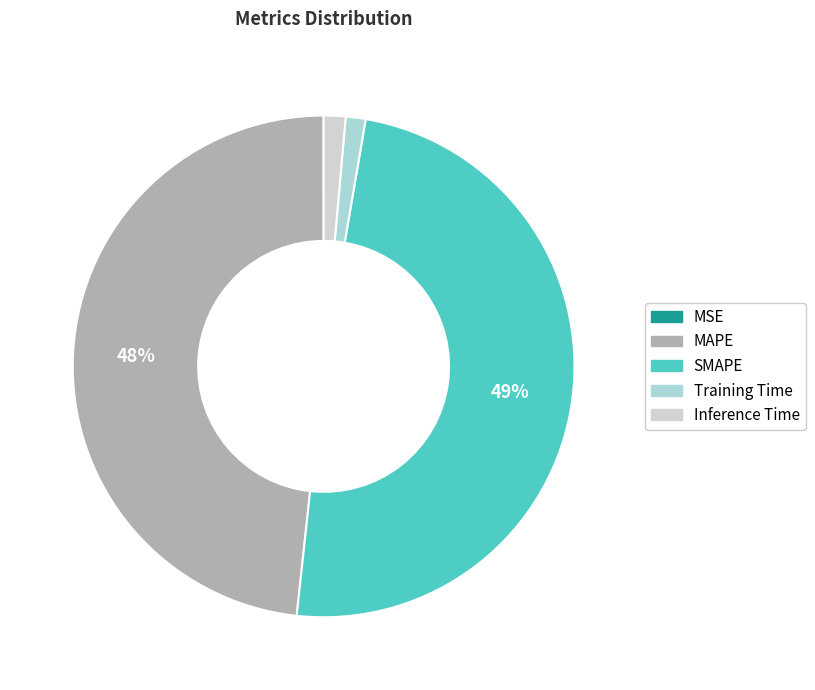

Which has a higher value, Training Time or MAPE?

MAPE